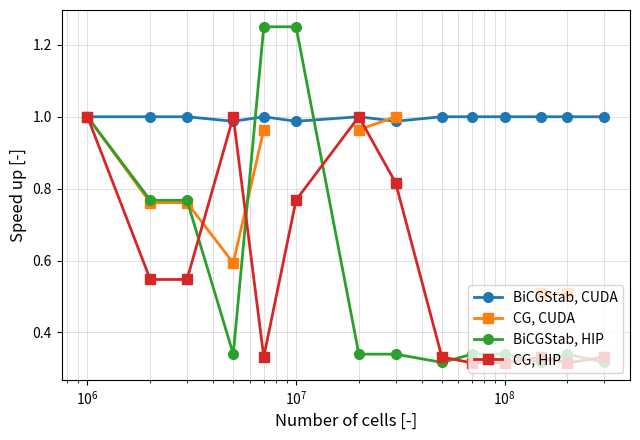

What is the value of the BiCGStab, HIP point at the 7th from the left?

0.3